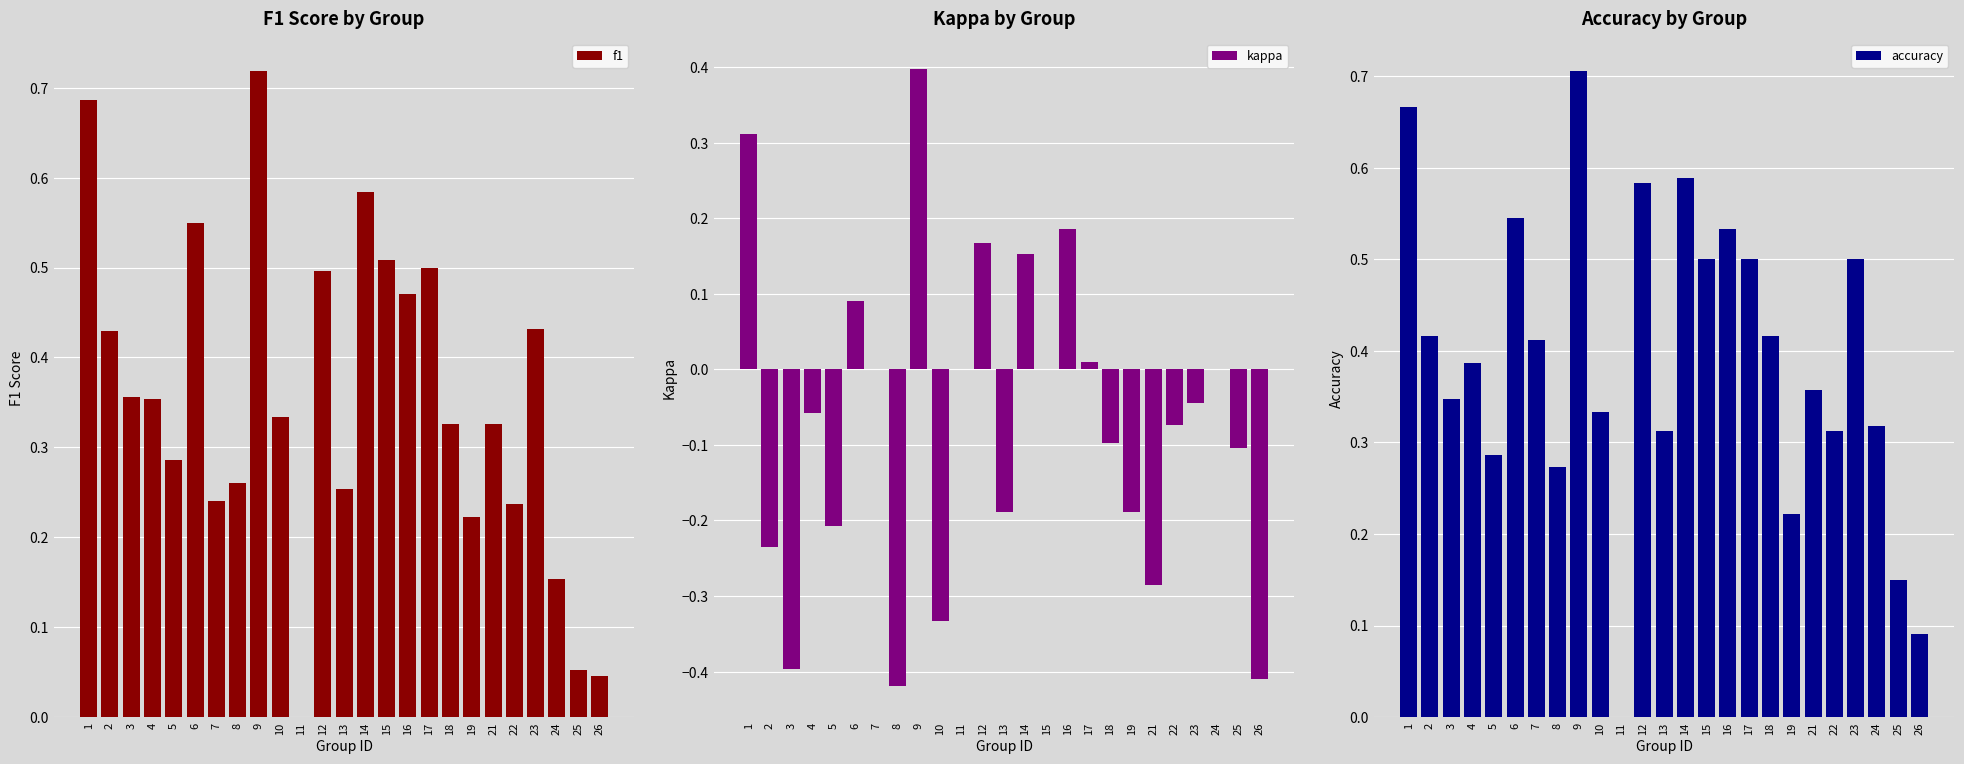

Where does the kappa series first go above 0?

1